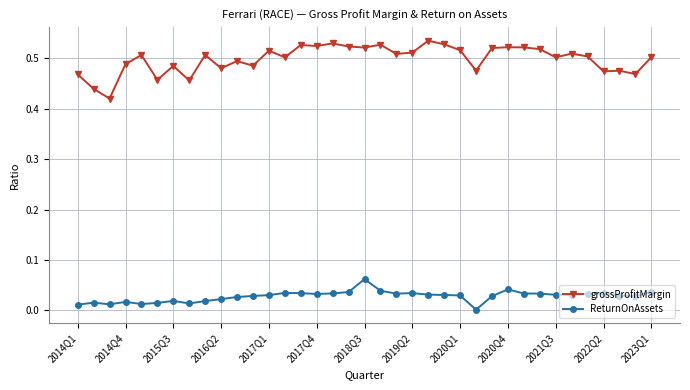

Which series has the largest total across all categories?

grossProfitMargin